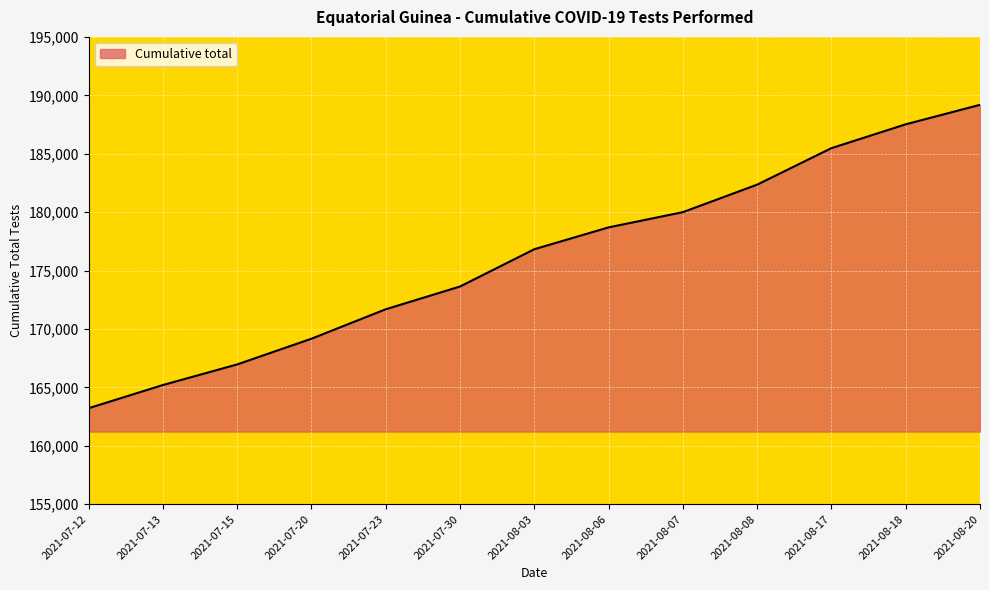

At which label is the value closest to 176203?

2021-08-03